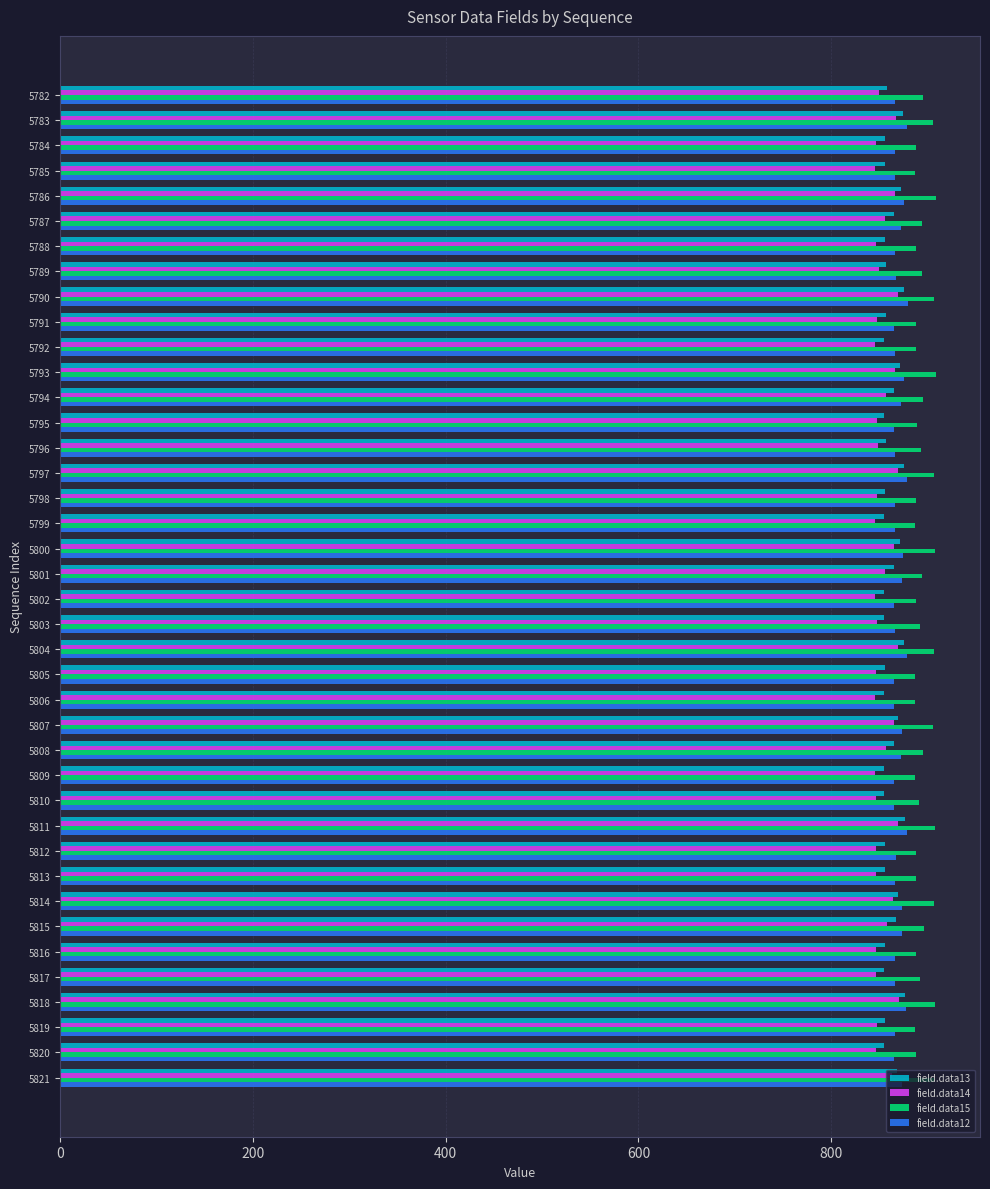

What is the average value of the field.data14 series?

854